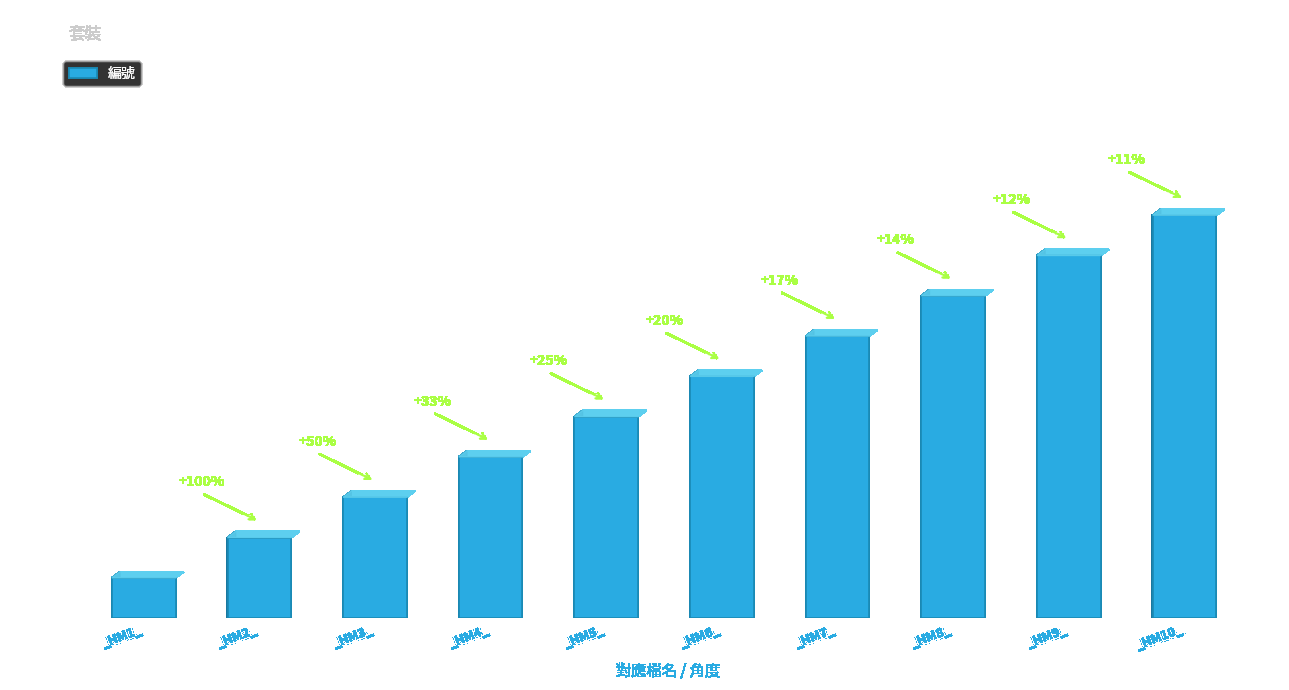

Does the chart contain stacked bars?

No